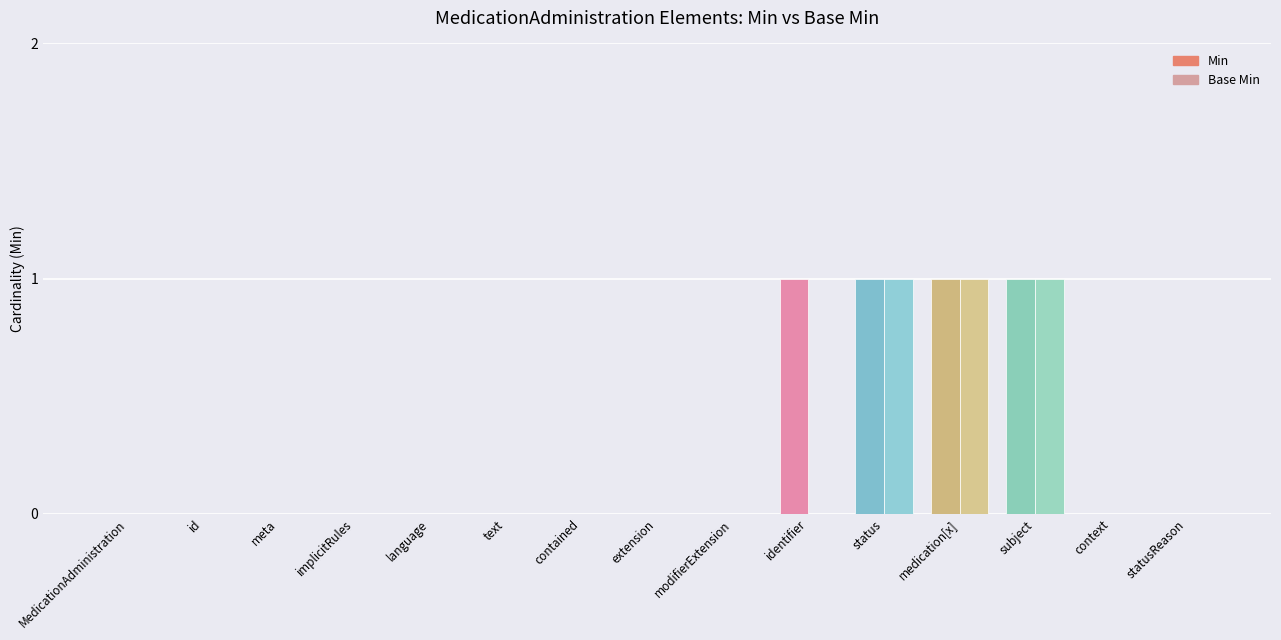

Is it true that Base Min equals 0 at text?

True